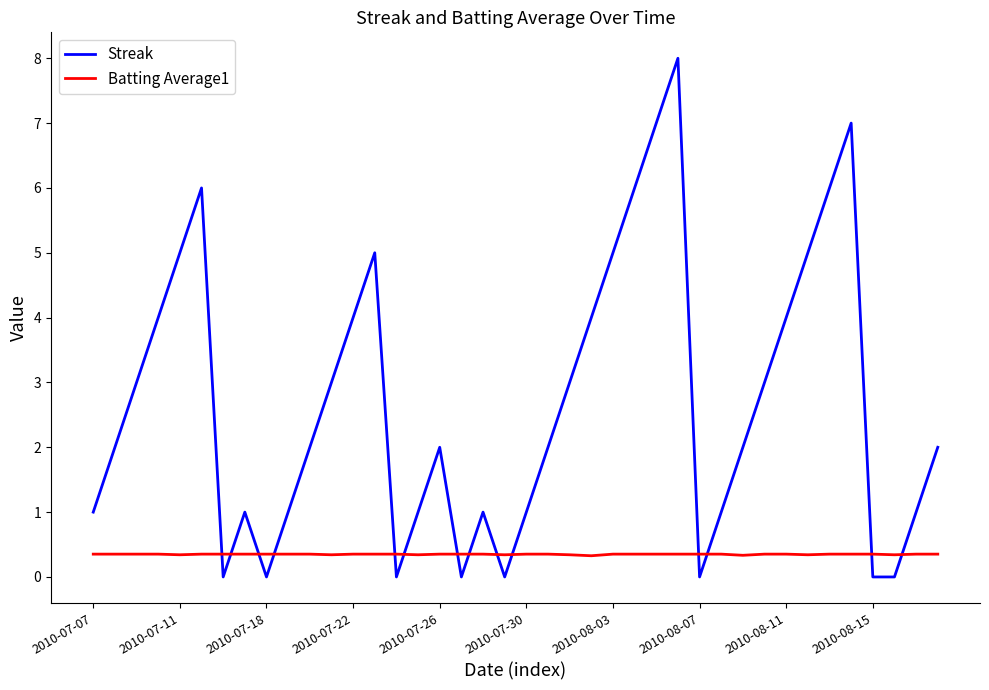

What is the greatest value displayed?

8.0